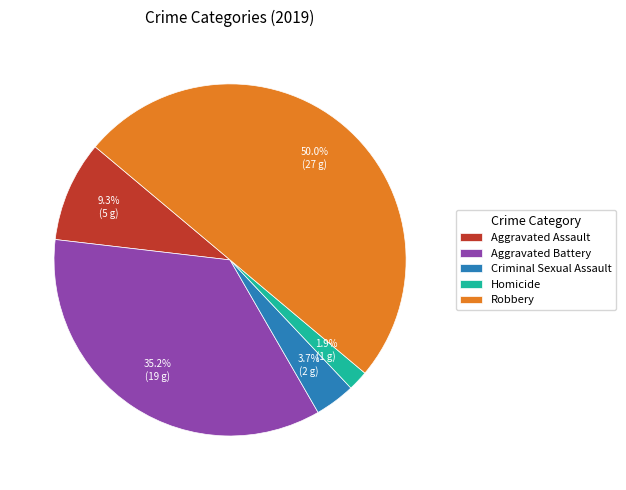

Between Homicide and Aggravated Battery, which is larger?

Aggravated Battery